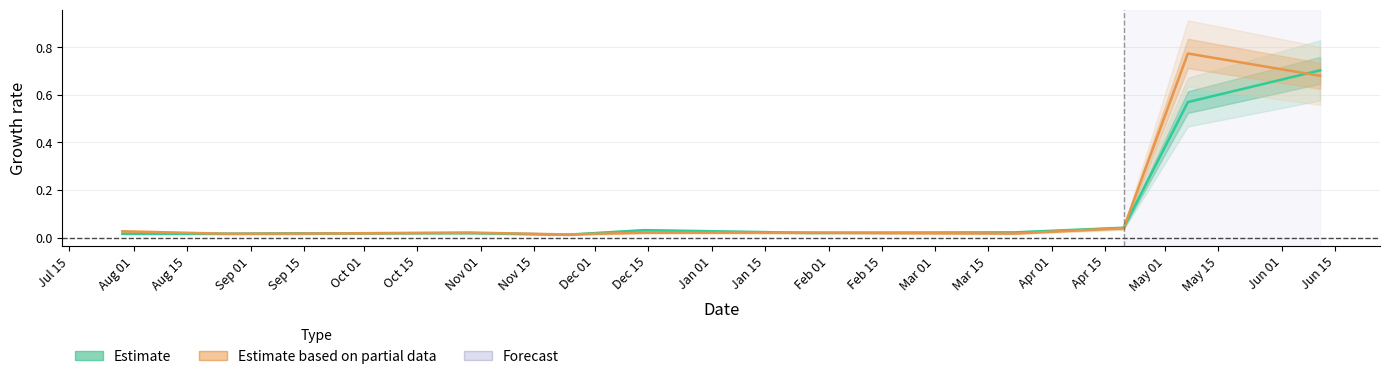

What is the average value of the Estimate series?

0.1